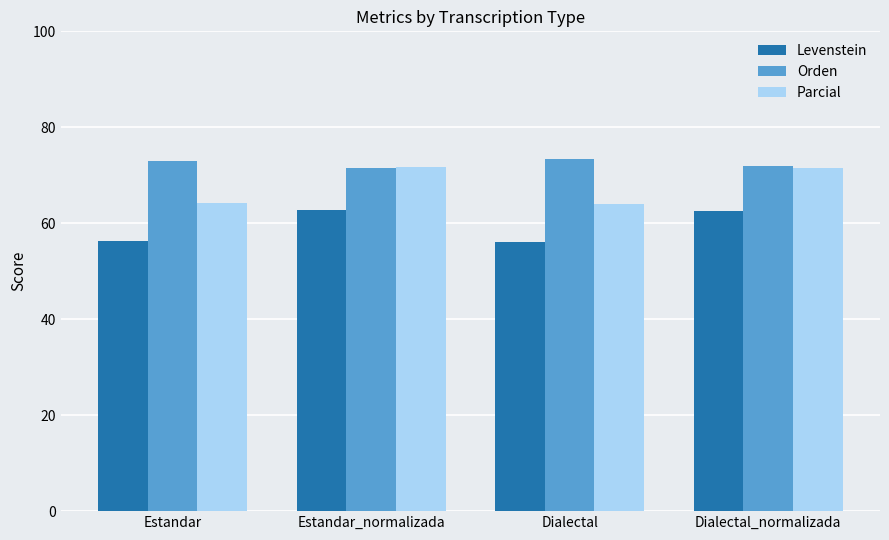

What is the minimum value shown in the chart?

56.1